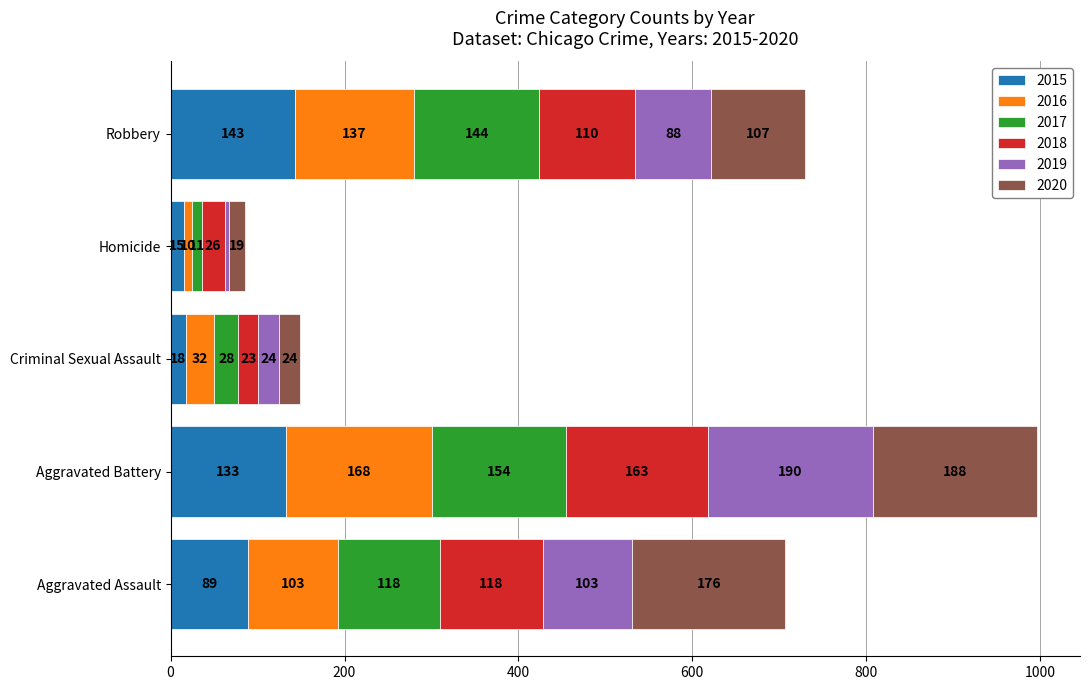

True or false: 2015 has a value of 133 at Aggravated Battery.

True